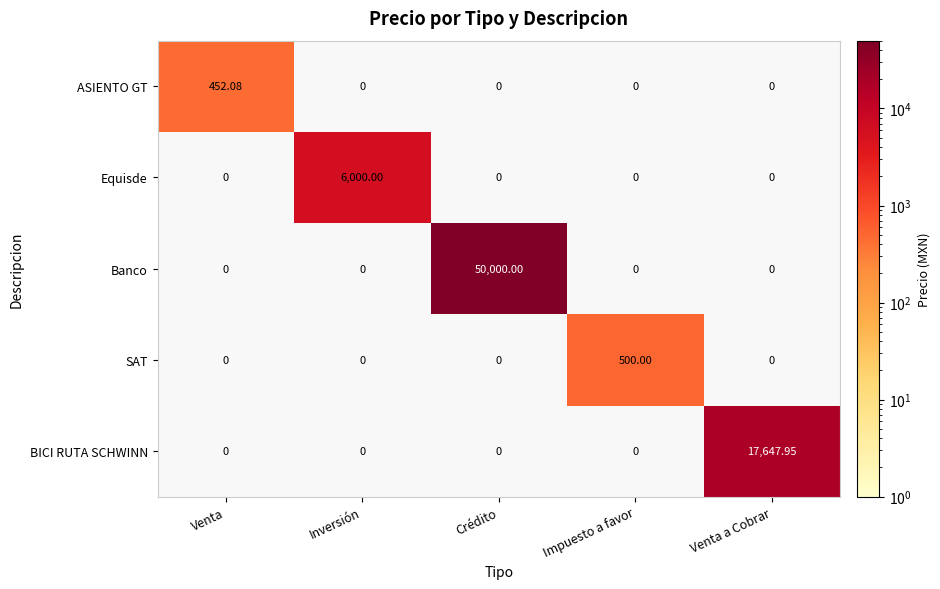

Which series has the largest range (max minus min)?

Banco